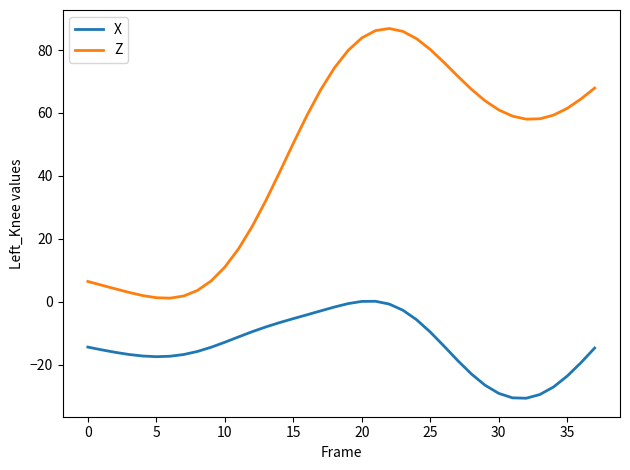

How many distinct data groups are displayed?

2